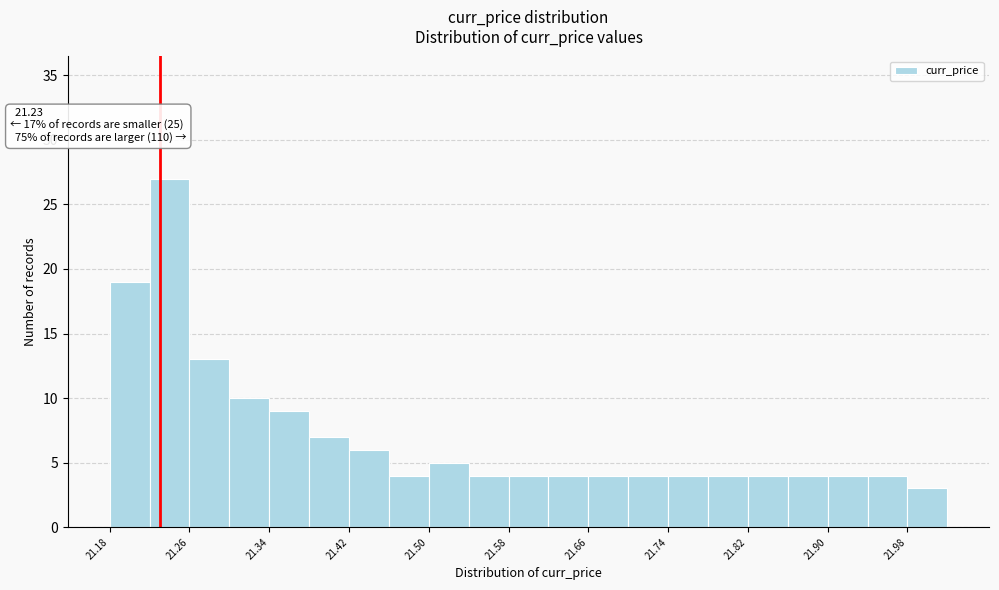

Over which range of the x-axis is the bar tallest?

21.22 to 21.26